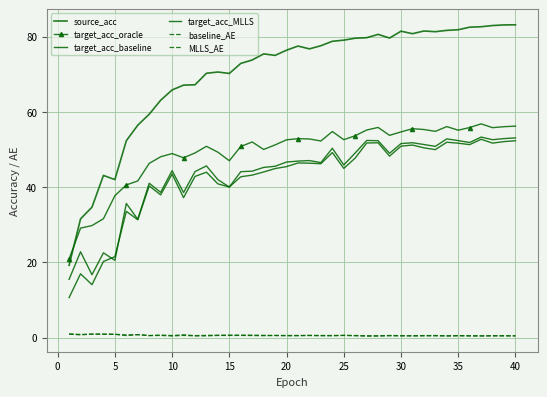

True or false: target_acc_oracle and baseline_AE cross at least once.

False